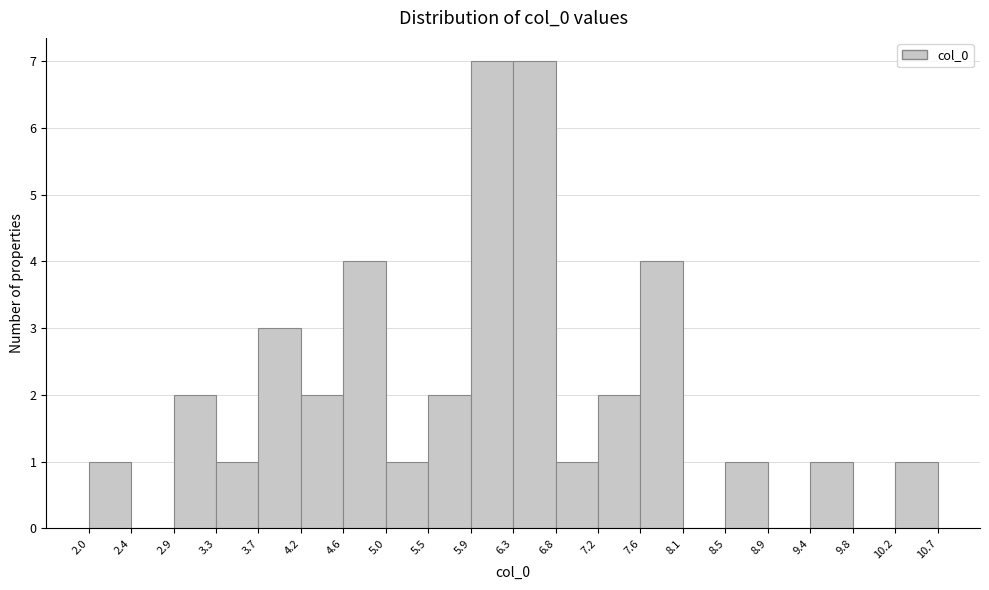

Reading left to right, transcribe this chart: for each bar, give the range it covers on the x-axis and its height. The values are not printed on the chart, so give them approximately, as read against the axis.

2.0 to 2.4: 1
2.4 to 2.9: 0
2.9 to 3.3: 2
3.3 to 3.7: 1
3.7 to 4.2: 3
4.2 to 4.6: 2
4.6 to 5.0: 4
5.0 to 5.5: 1
5.5 to 5.9: 2
5.9 to 6.3: 7
6.3 to 6.8: 7
6.8 to 7.2: 1
7.2 to 7.6: 2
7.6 to 8.1: 4
8.1 to 8.5: 0
8.5 to 8.9: 1
8.9 to 9.4: 0
9.4 to 9.8: 1
9.8 to 10.2: 0
10.2 to 10.7: 1